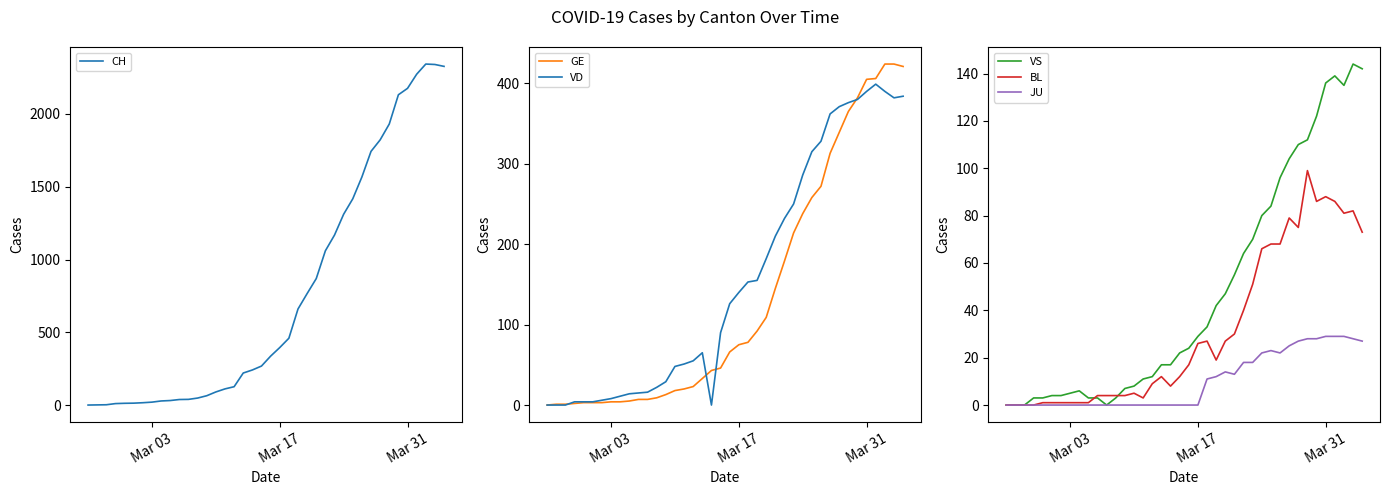

List the series in order of their peak value, lowest first.

JU, BL, VS, VD, GE, CH